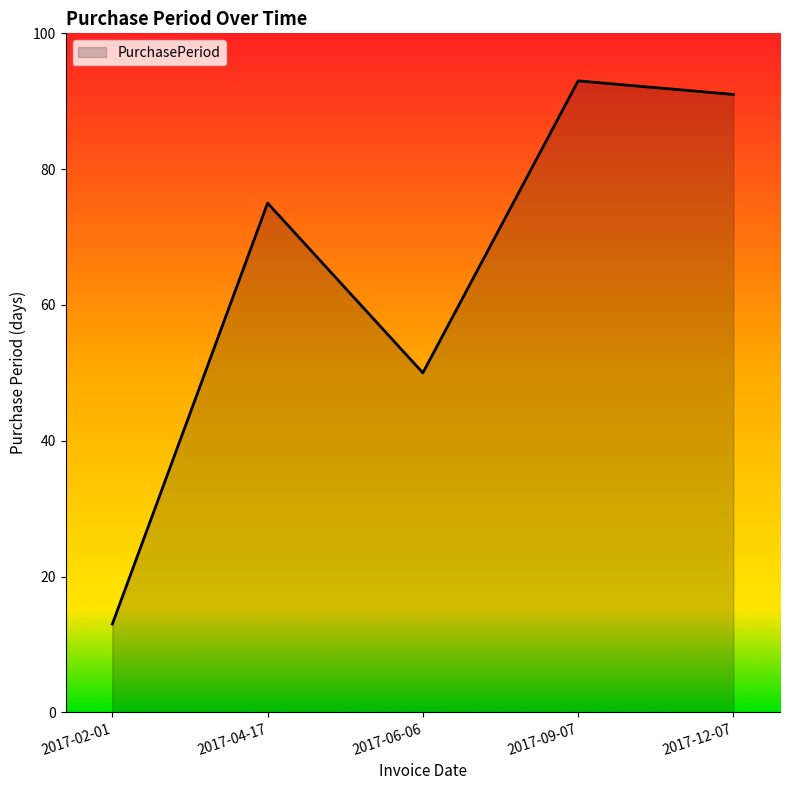

Rank the categories by value from lowest to highest.

2017-02-01, 2017-06-06, 2017-04-17, 2017-12-07, 2017-09-07